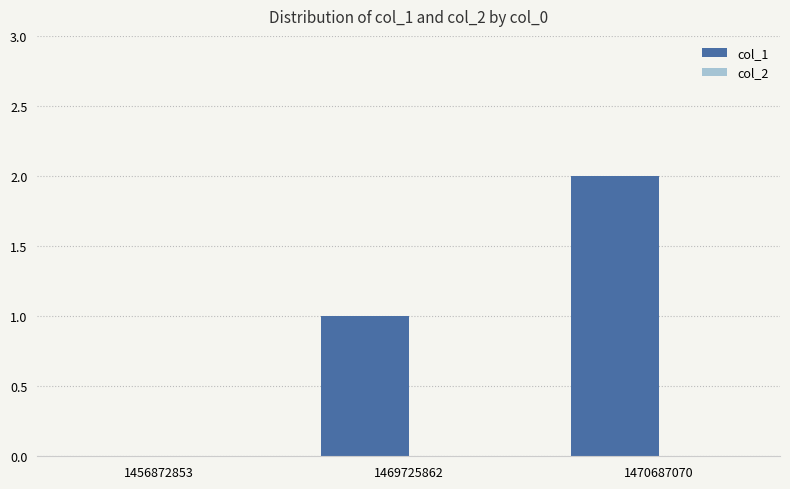

Which has a higher value, 1456872853 or 1470687070?

1470687070